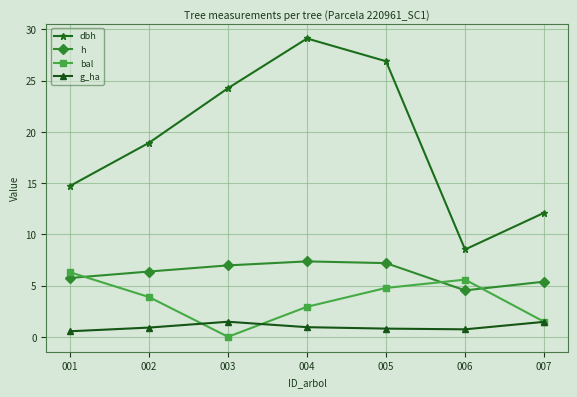

What is the difference between the maximum and minimum values in the dbh series?

20.6